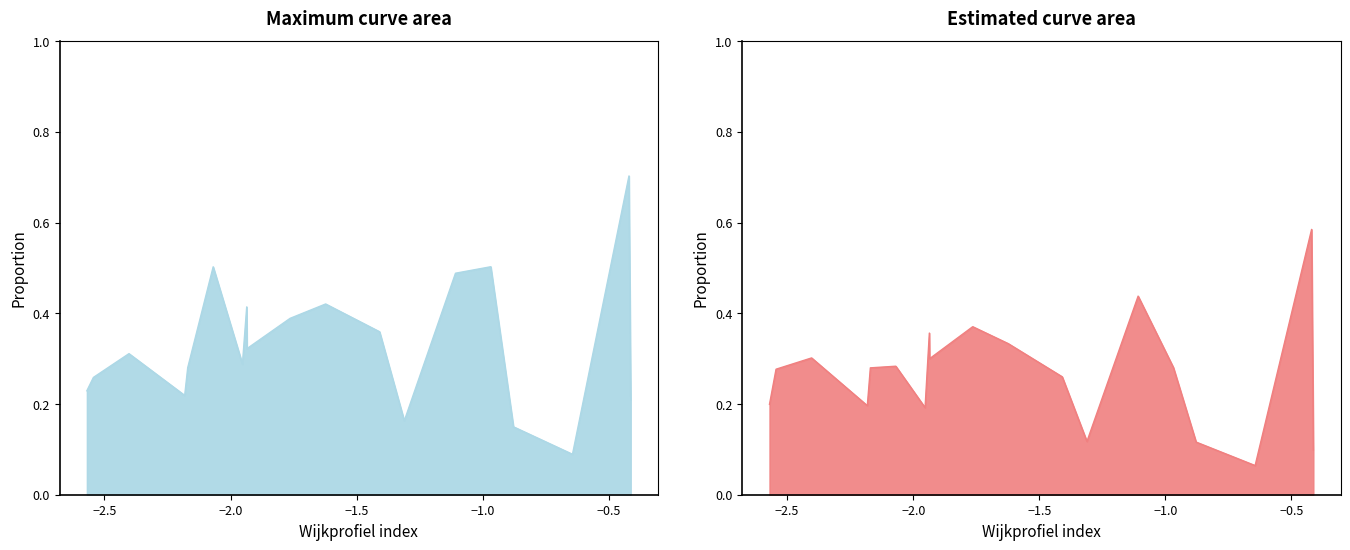

At how many categories does at least one series exceed 0?

19